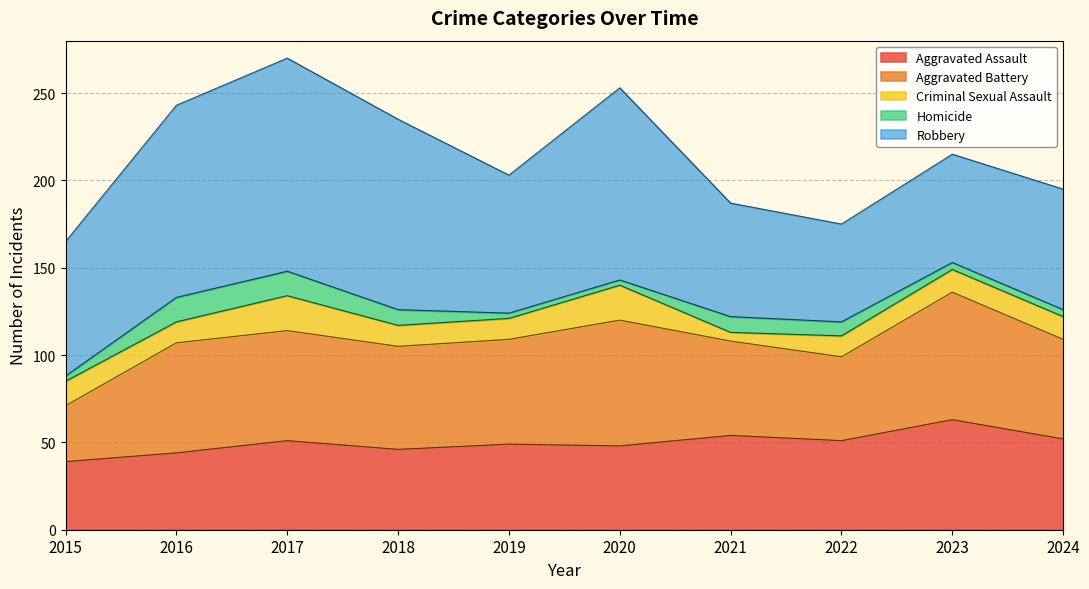

How many lines are shown in the chart?

5